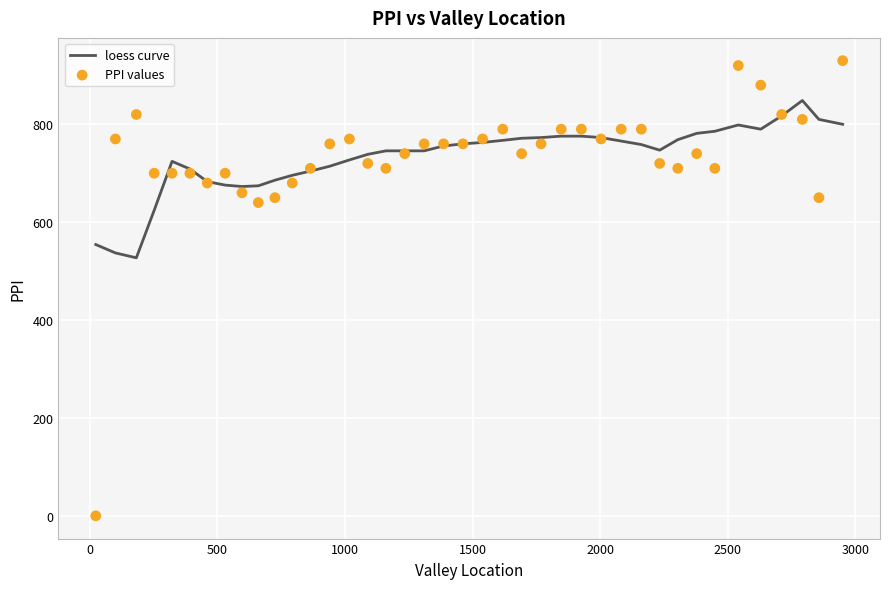

What is the minimum value for loess curve?

527.1